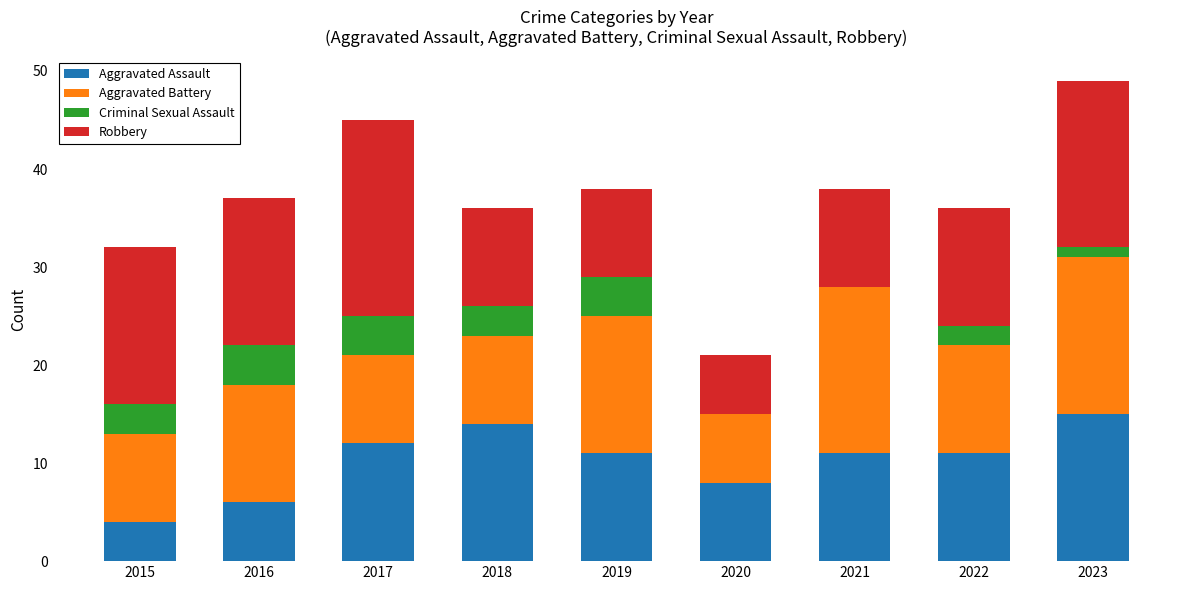

What is the total value across all series at 2018?

36